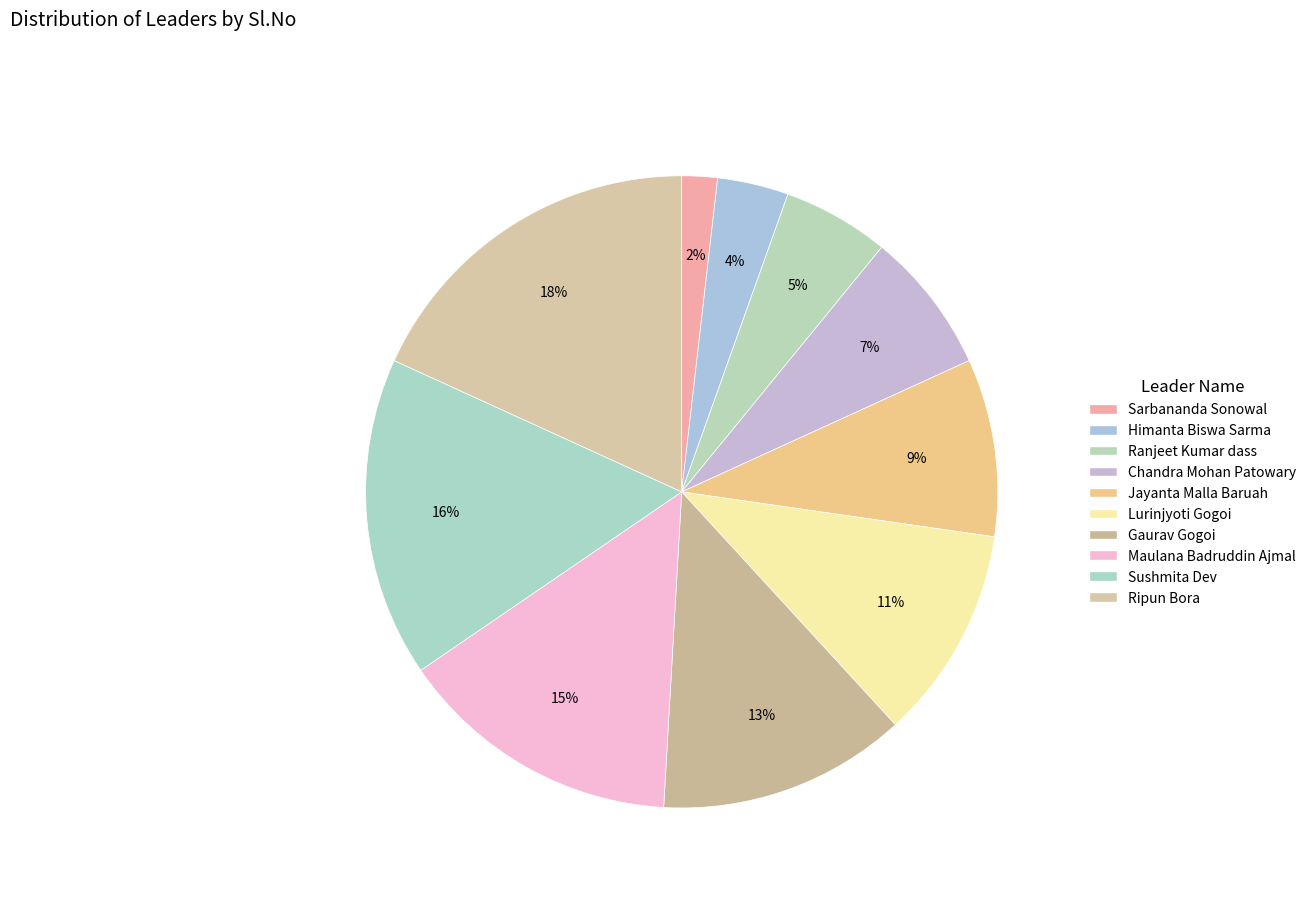

Rank the categories by value from lowest to highest.

Sarbananda Sonowal, Himanta Biswa Sarma, Ranjeet Kumar dass, Chandra Mohan Patowary, Jayanta Malla Baruah, Lurinjyoti Gogoi, Gaurav Gogoi, Maulana Badruddin Ajmal, Sushmita Dev, Ripun Bora